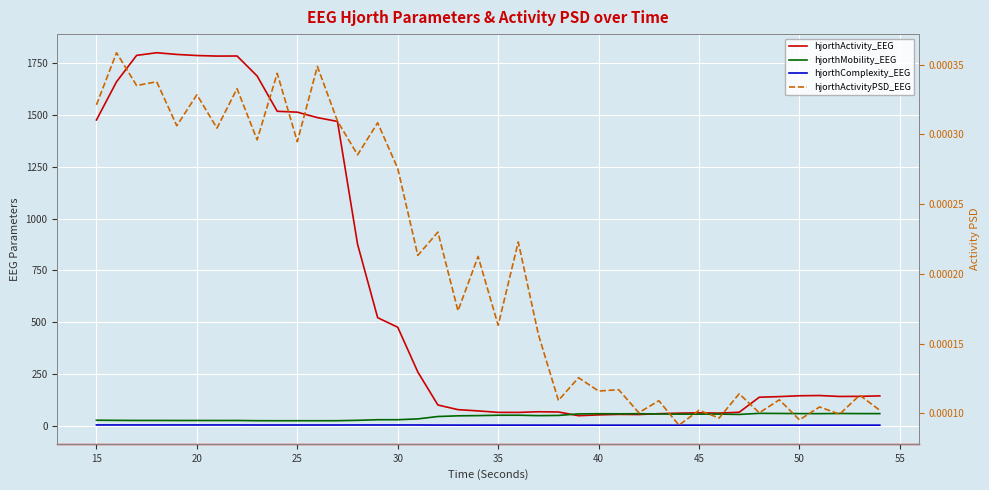

What is the average value of the hjorthActivity_EEG series?

642.1